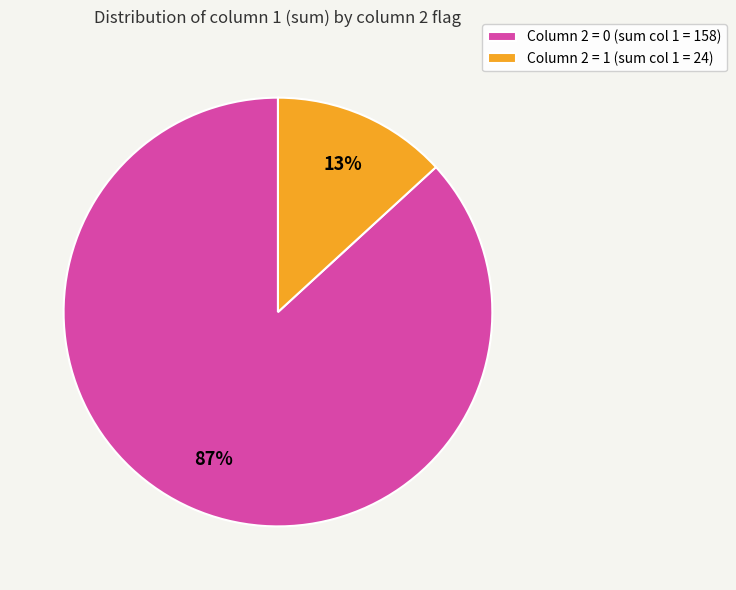

Which category has the smallest portion of the pie?

Column 2 = 1 (sum col 1 = 24)